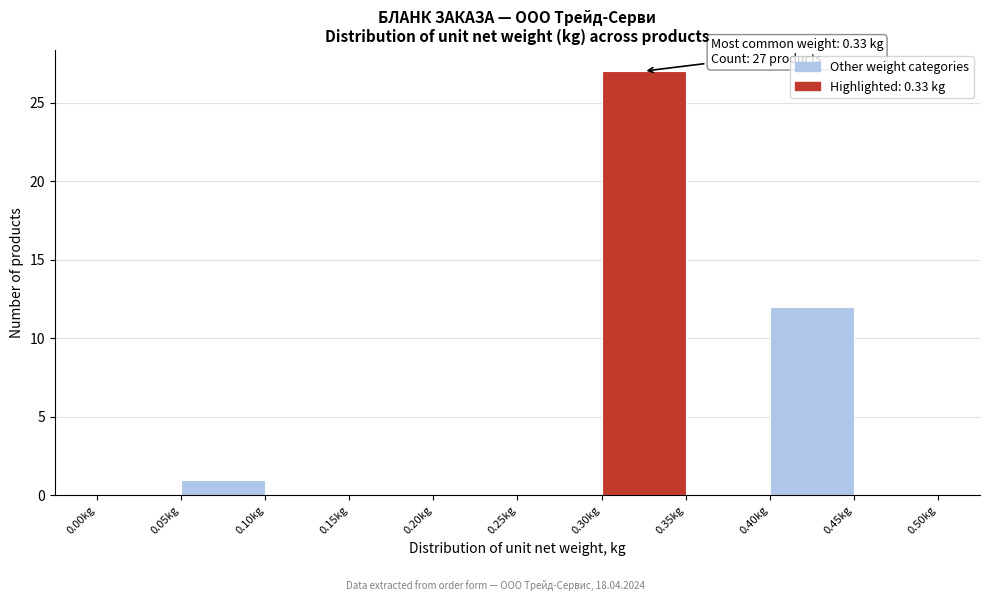

Which range on the x-axis has the tallest bar?

0.30 to 0.35